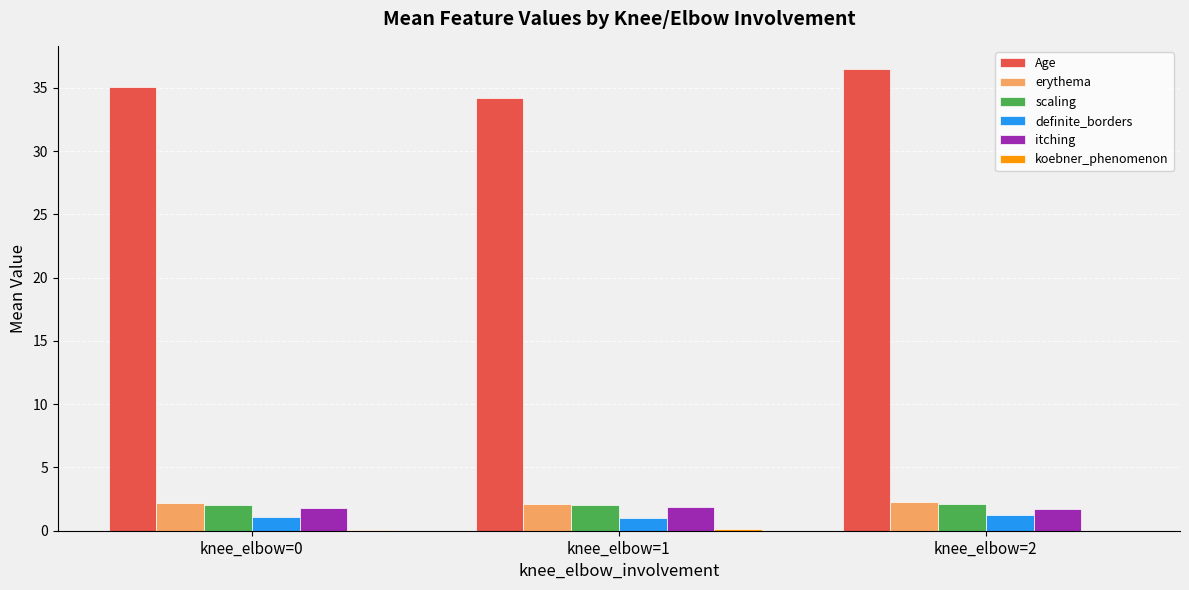

The value of erythema at knee_elbow=0 is 2.2. True or false?

True